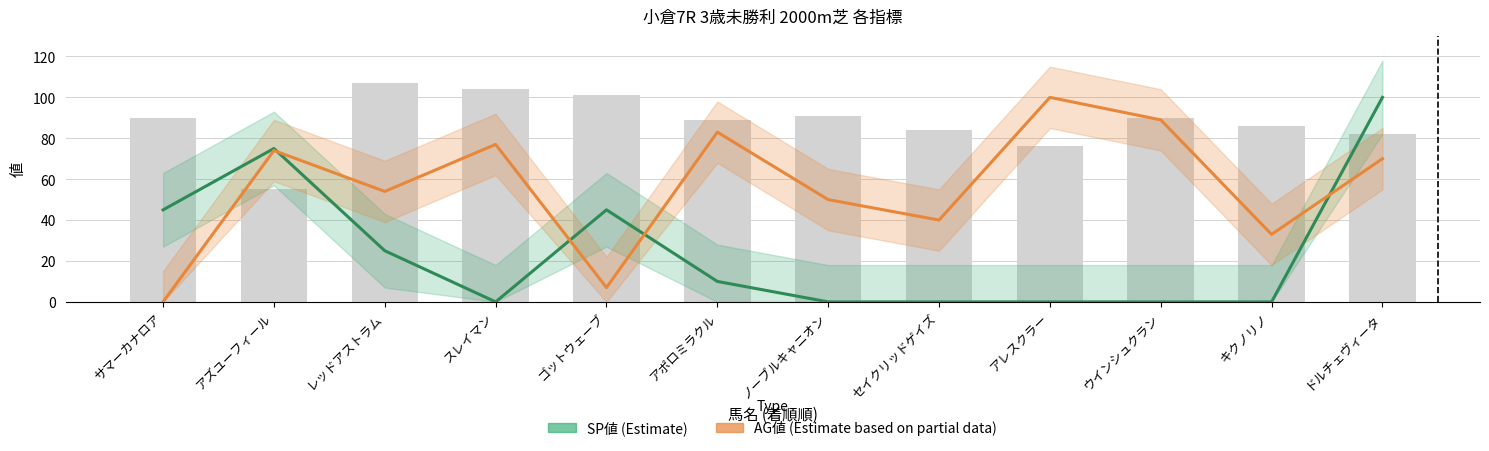

What is the spread (max minus min) of values at ゴットウェーブ?

94